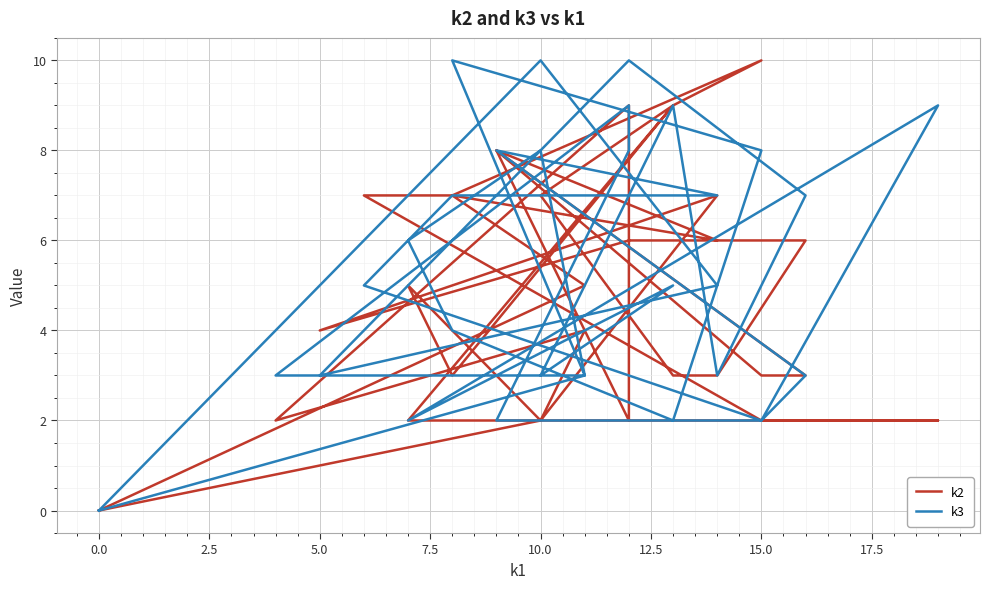

How many times do k2 and k3 cross each other?

9